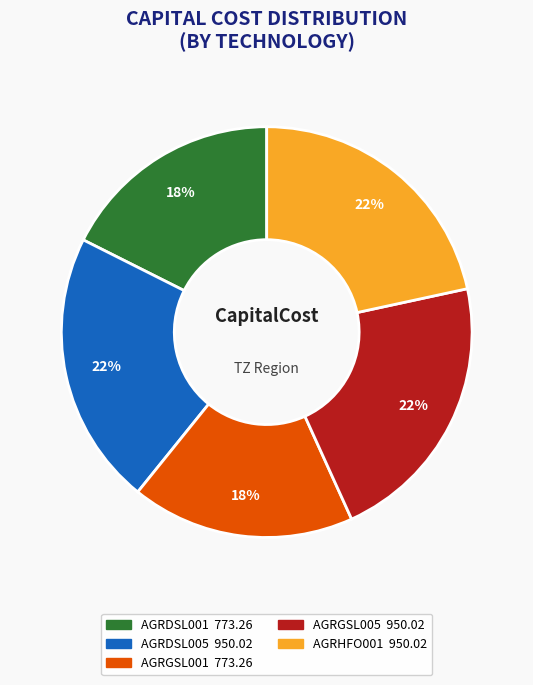

Which has a higher value, AGRGSL001 or AGRGSL005?

AGRGSL005